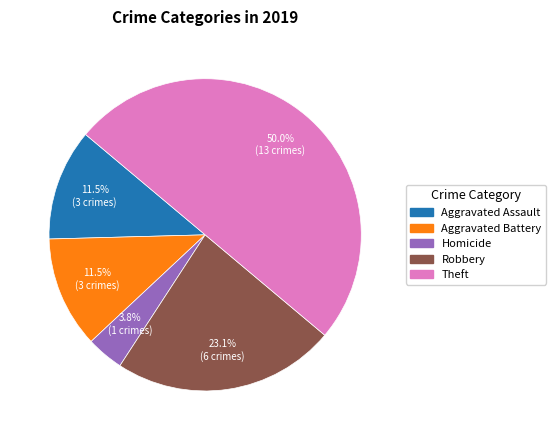

How many segments does this pie chart have?

5